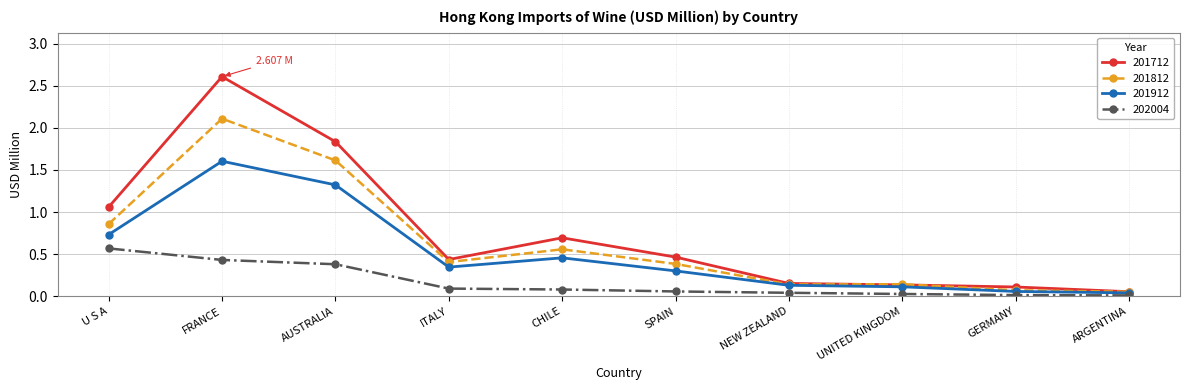

What is the label of the 1st point from the right?

ARGENTINA